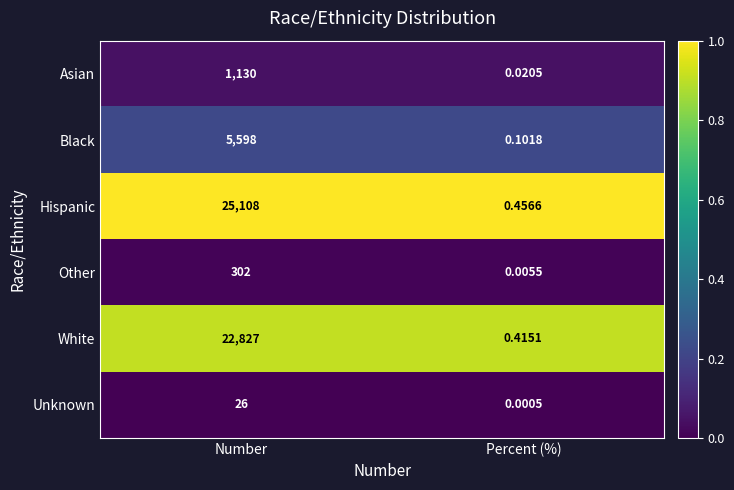

At which label is Black closest to 2799?

Percent (%)